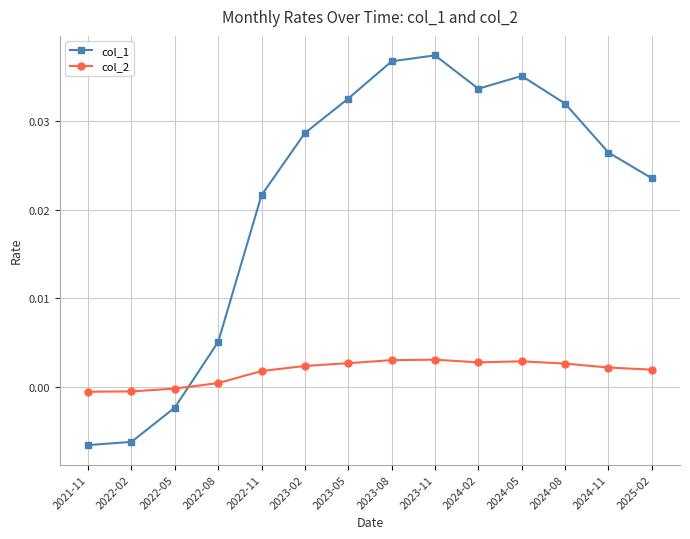

How many interior local peaks does the col_1 series have?

2